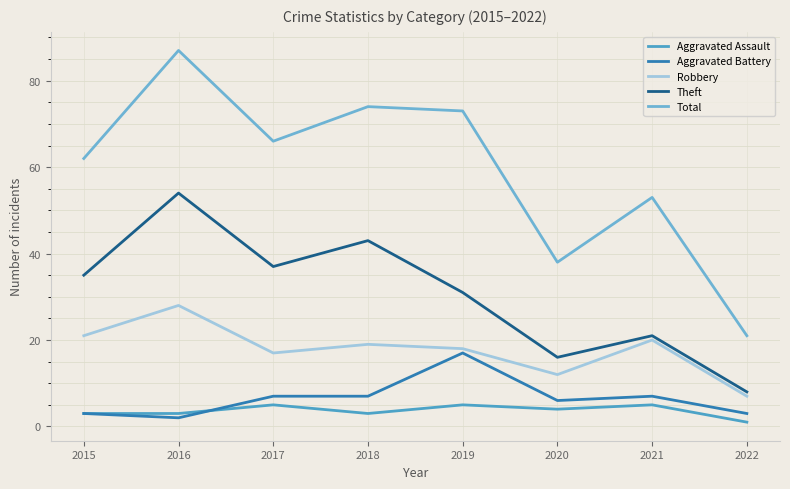

True or false: Robbery and Total cross at least once.

False